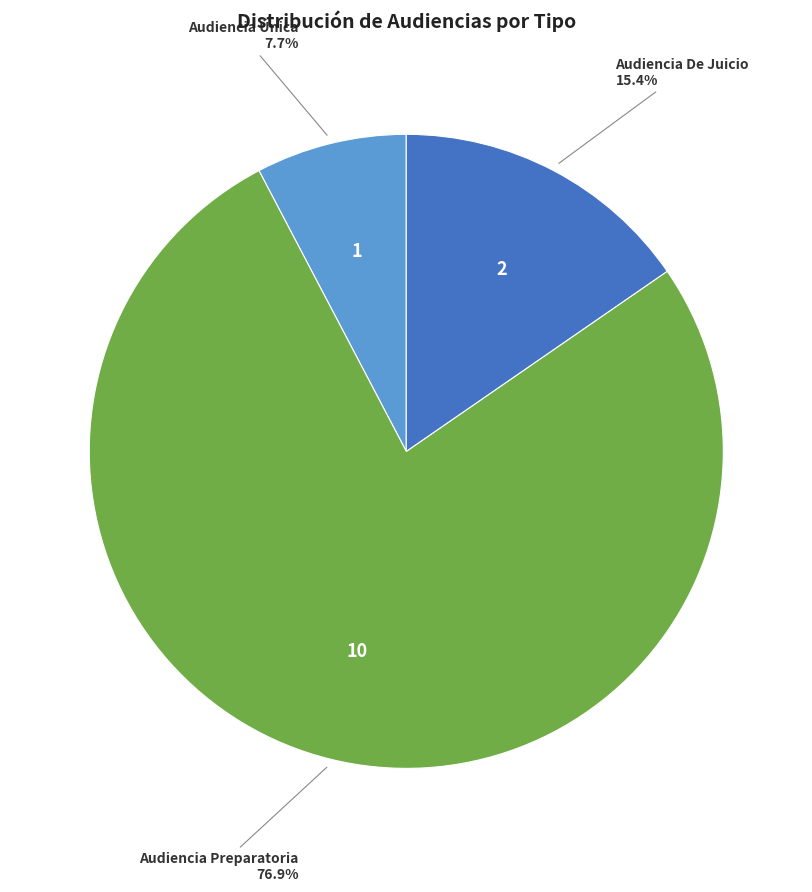

Is there a majority slice in this chart?

Yes